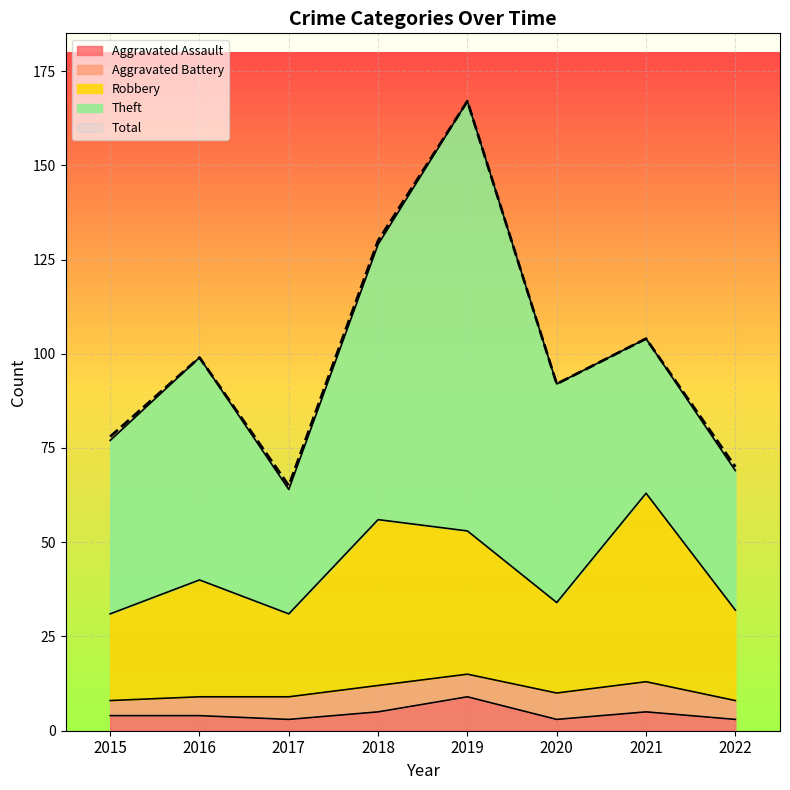

Where is Aggravated Assault nearest to the value 6?

2018